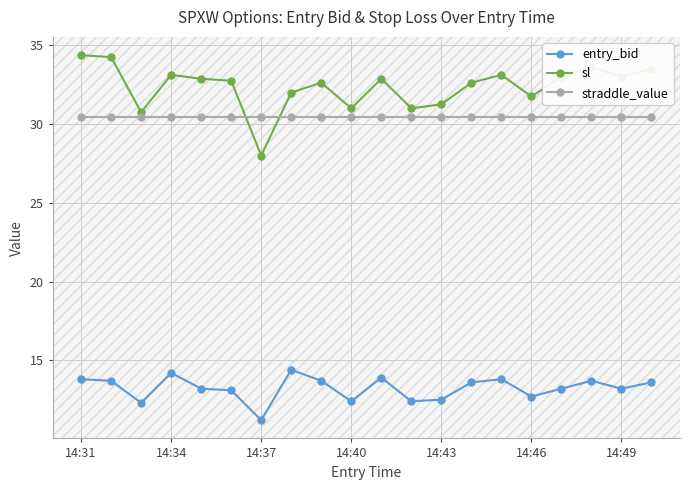

Is this an area chart (filled region under the line)?

No